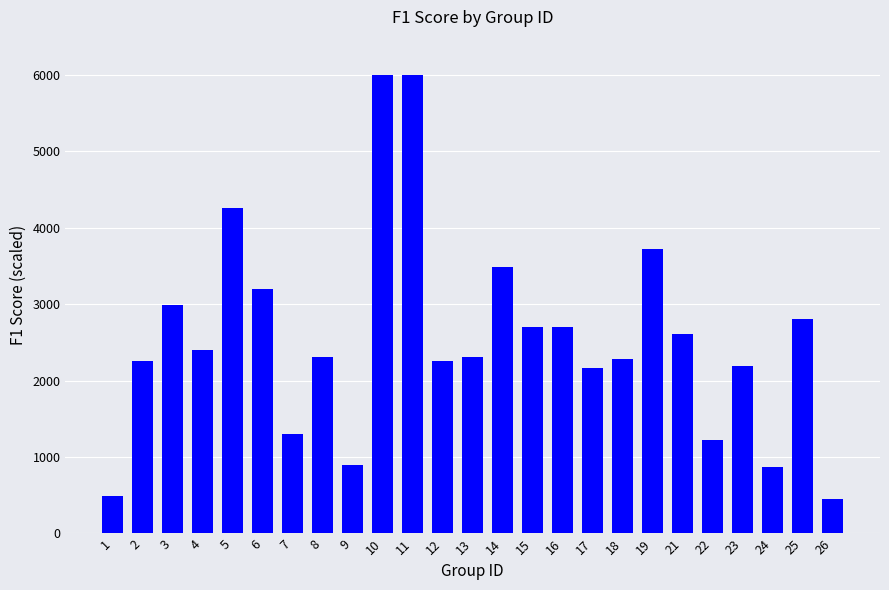

Is it true that the value at 7 is 1306.7?

True